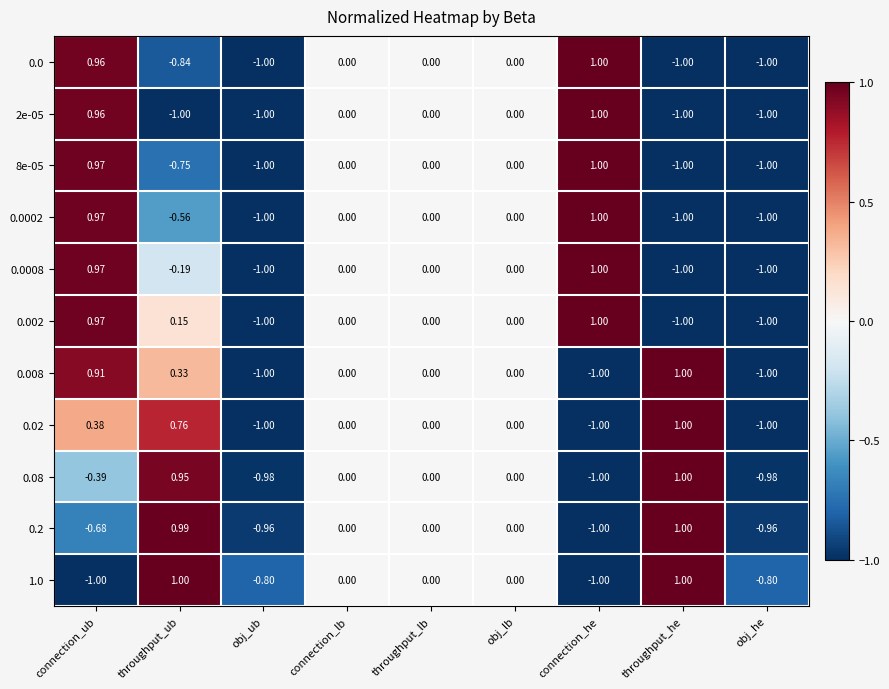

Is the value of 0.002 at connection_ub greater than the value of 0.008 at obj_ub?

Yes